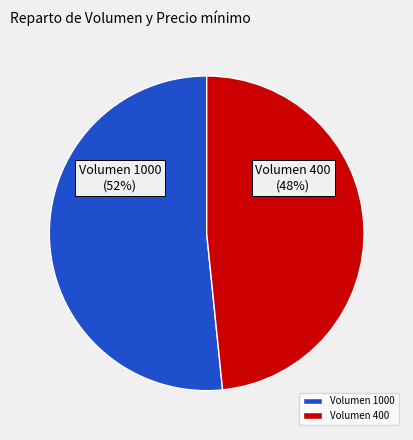

Which slice is the largest?

Volumen 1000